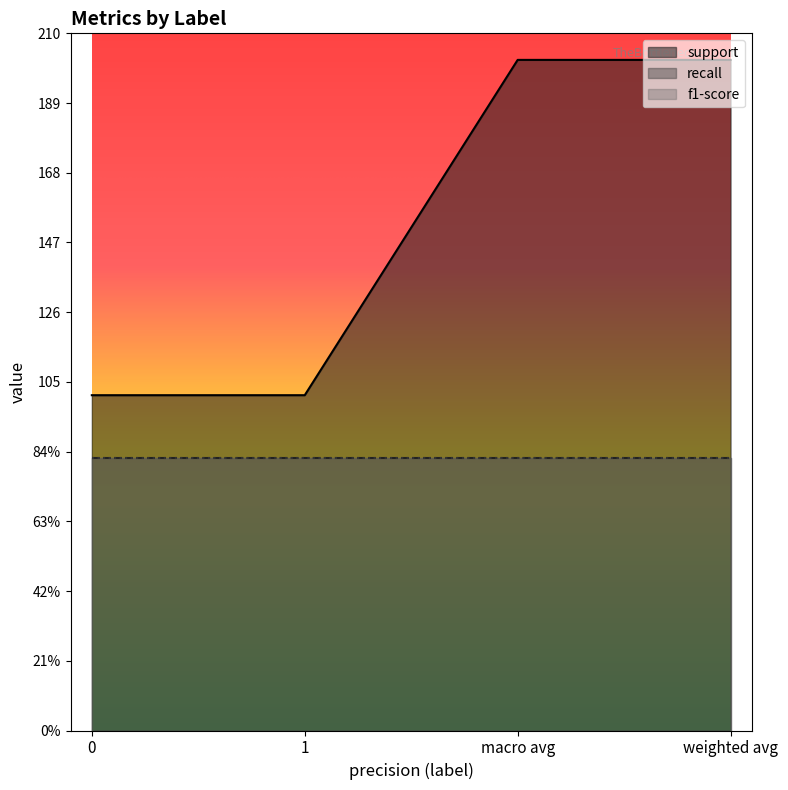

What is the minimum value for support?

101.0